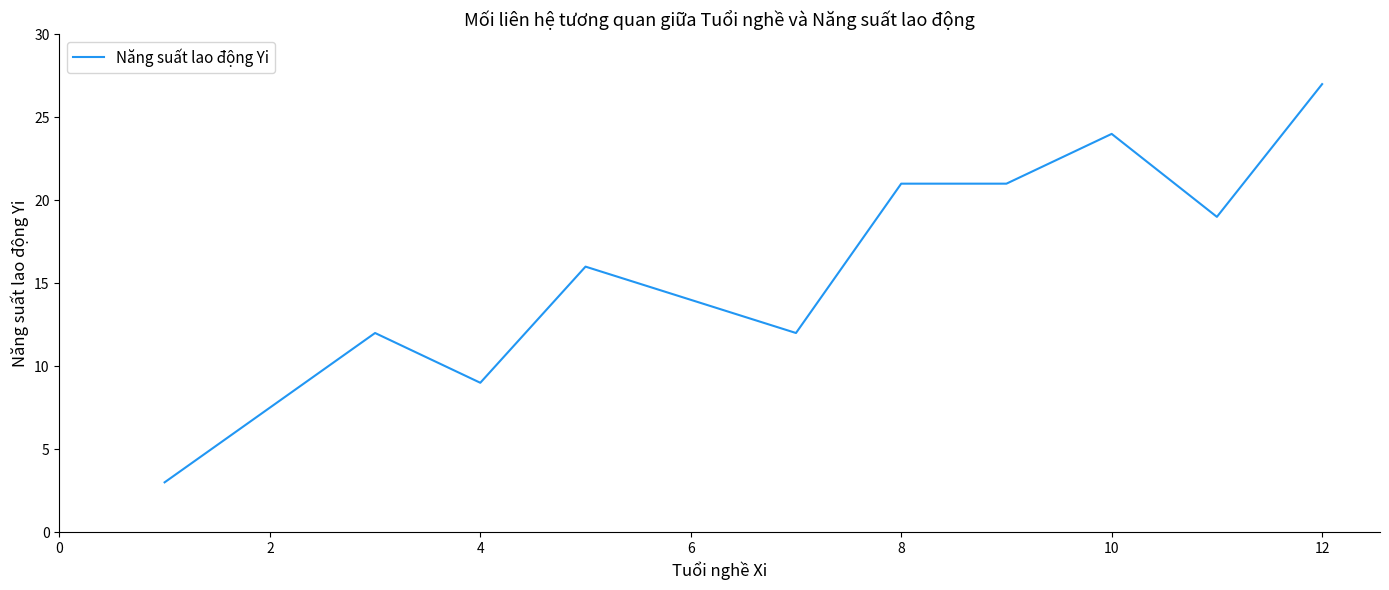

What is the maximum value shown in the chart?

27